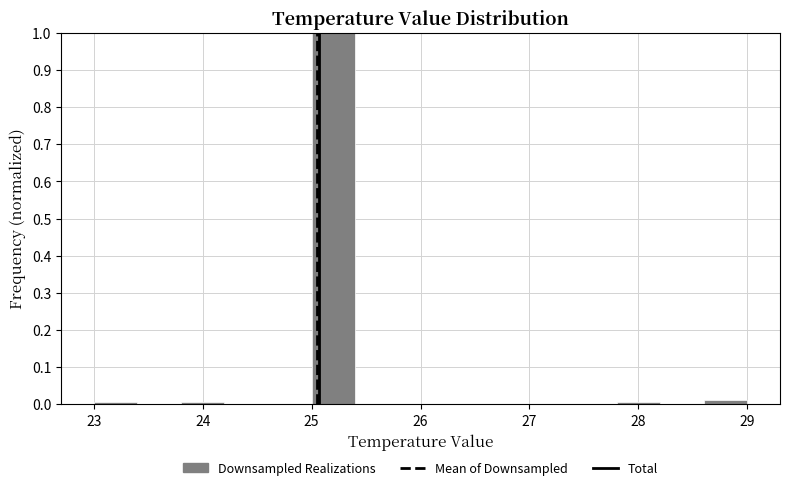

Reading left to right, transcribe this chart: for each bar, give the range it covers on the x-axis and its height. The values are not printed on the chart, so give them approximately, as read against the axis.

23.0 to 23.4: under 0.01
23.4 to 23.8: 0
23.8 to 24.2: under 0.01
24.2 to 24.6: 0
24.6 to 25.0: 0
25.0 to 25.4: 1.00
25.4 to 25.8: 0
25.8 to 26.2: 0
26.2 to 26.6: 0
26.6 to 27.0: 0
27.0 to 27.4: 0
27.4 to 27.8: 0
27.8 to 28.2: under 0.01
28.2 to 28.6: 0
28.6 to 29.0: 0.01